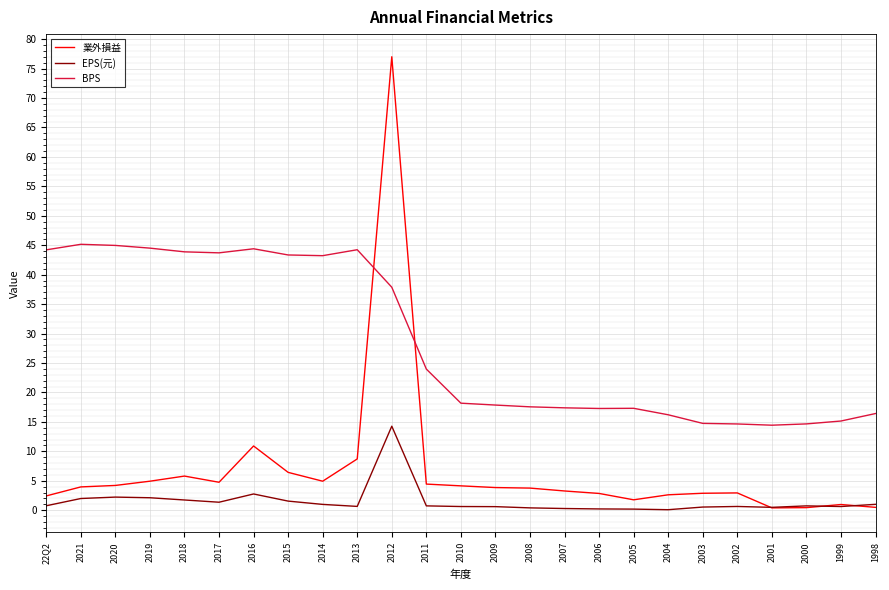

True or false: BPS has more than 2 points higher than both neighbors.

True